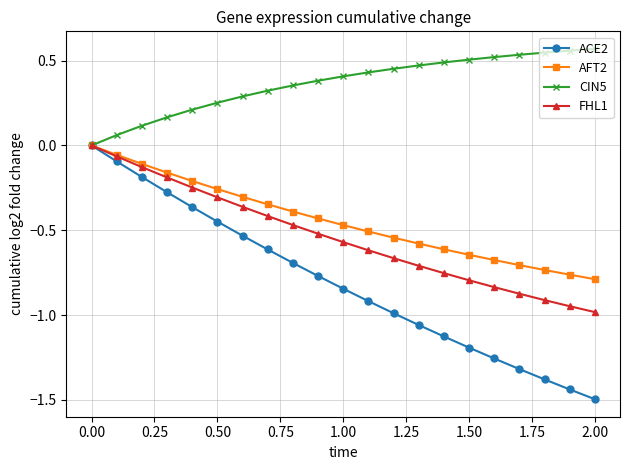

Which series has the largest total across all categories?

CIN5